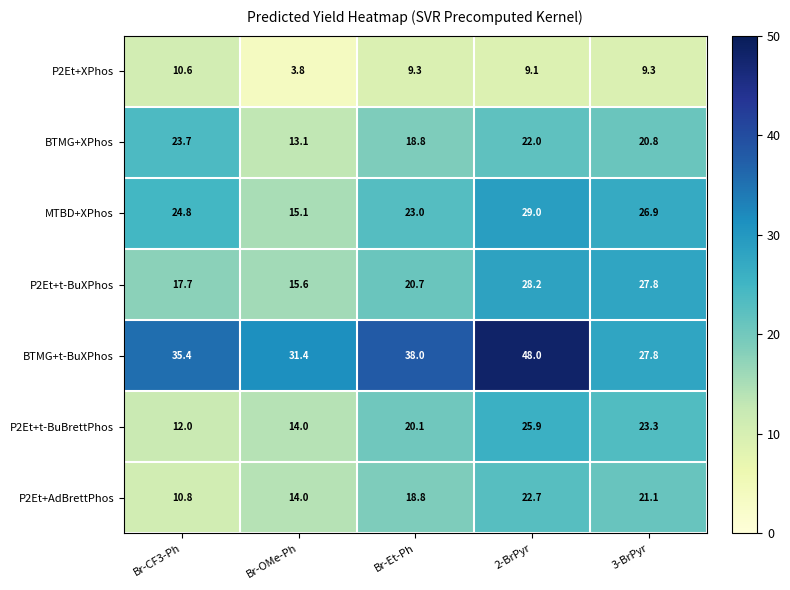

What value does the MTBD+XPhos series have at Br-CF3-Ph?

24.8